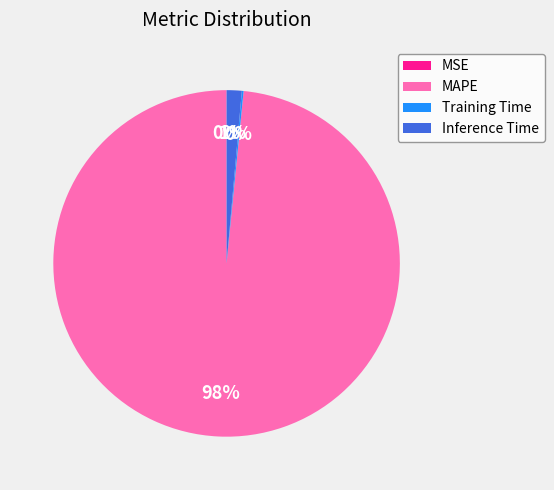

To the nearest percent, what percentage of the pie is Inference Time?

1%